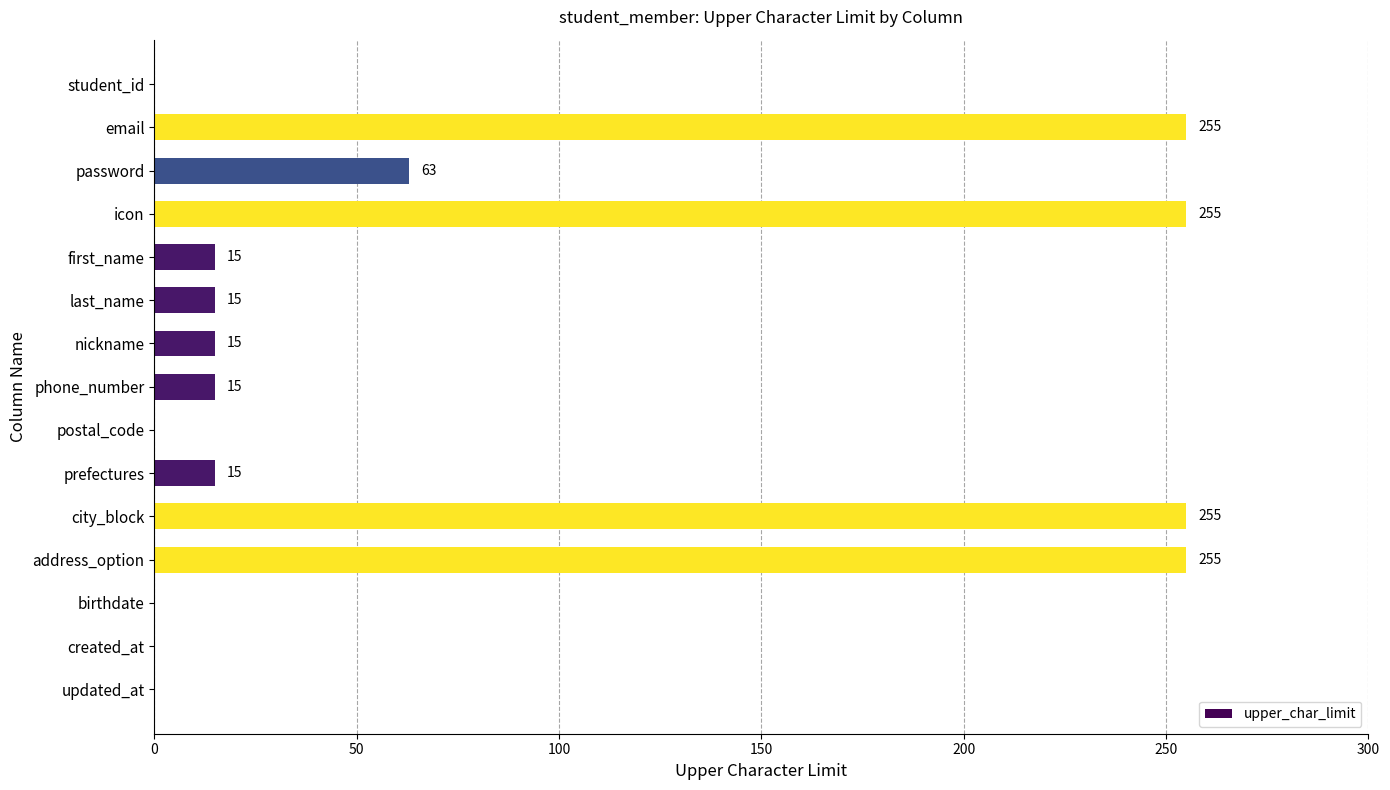

The value at first_name is 15. True or false?

True